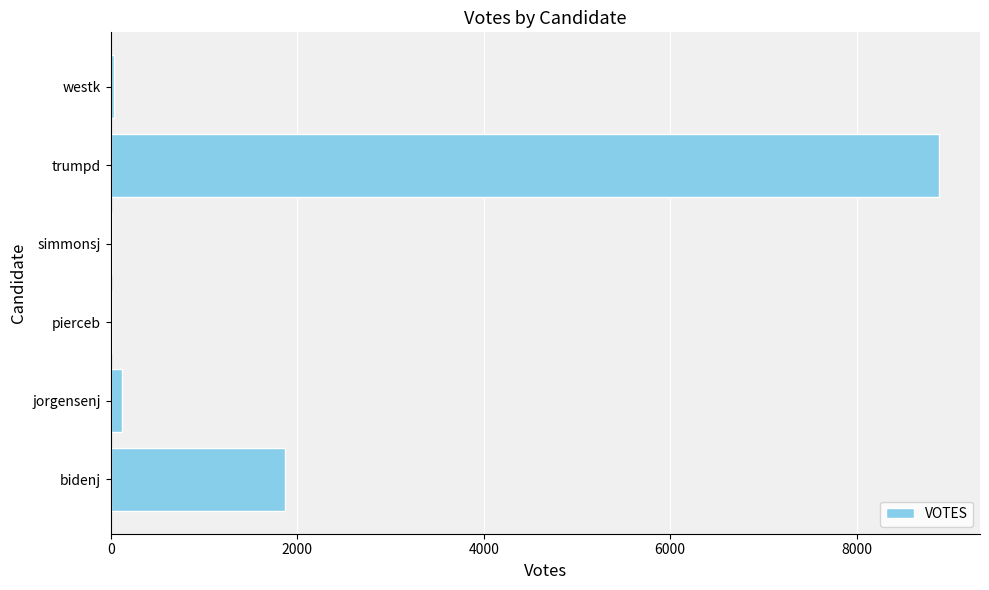

How many distinct data groups are displayed?

1